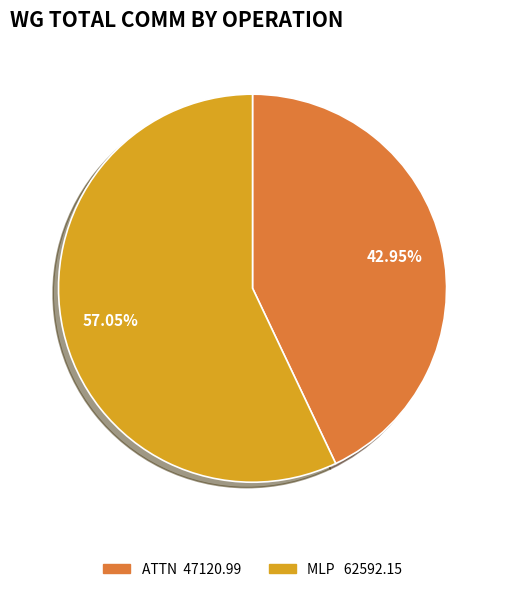

Is there any slice that represents more than half of the pie?

Yes